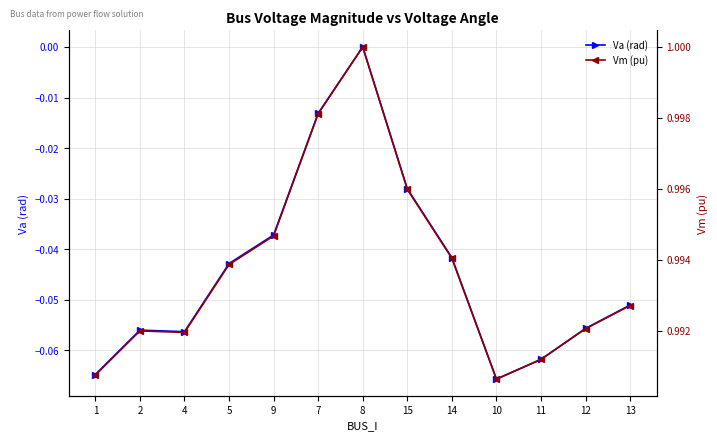

How many lines are shown in the chart?

2